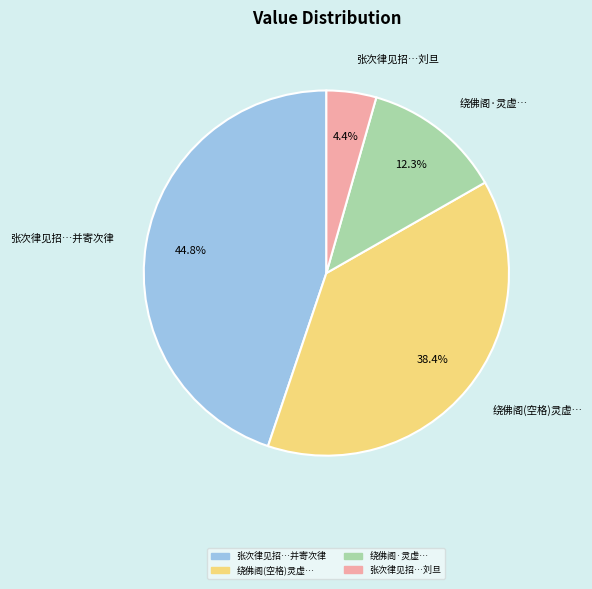

Which category has the smallest portion of the pie?

张次律见招…刘旦